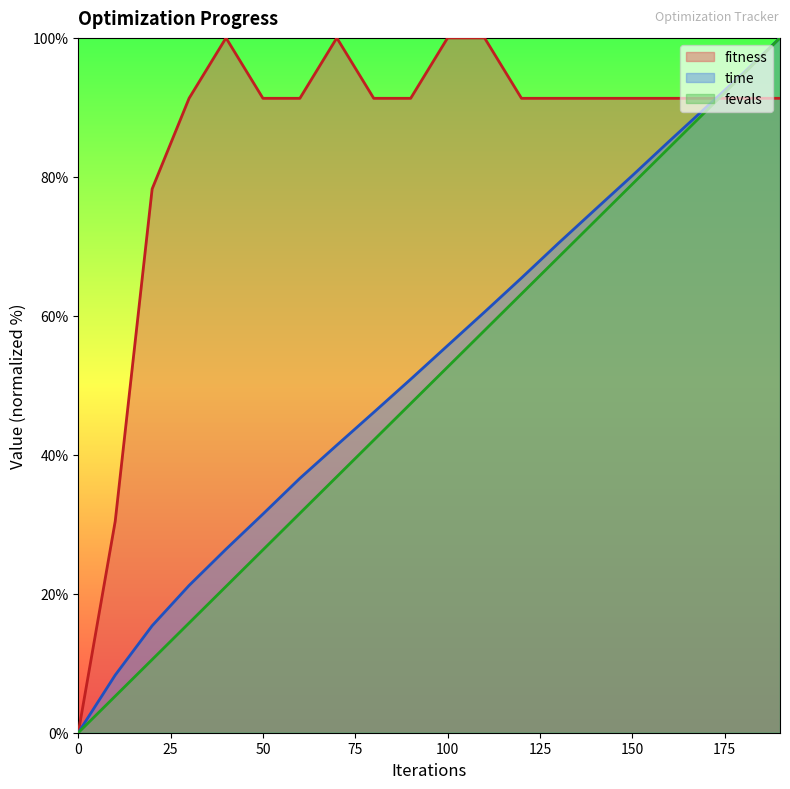

How many intersections are there between fitness and fevals?

1